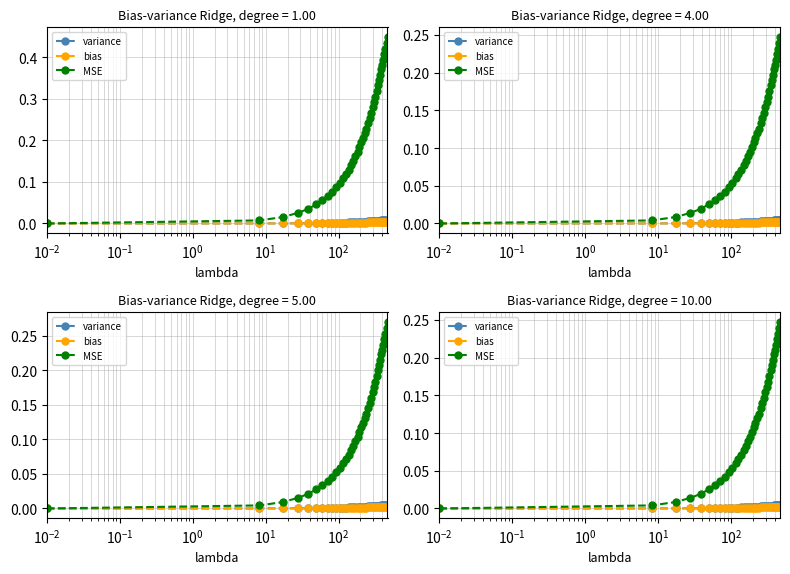

Is the value of bias at 26 greater than the value of variance at 11?

Yes